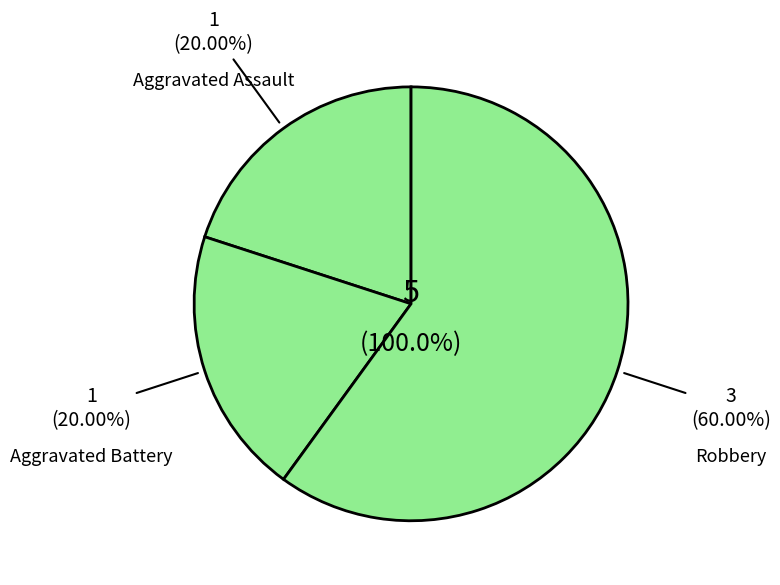

What percentage is the Robbery slice, to the nearest percent?

60%